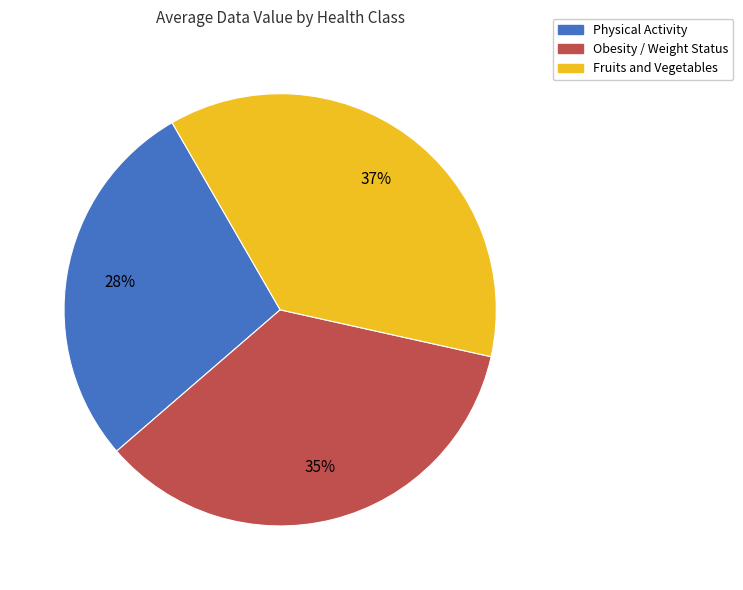

Which slice is the largest?

Fruits and Vegetables